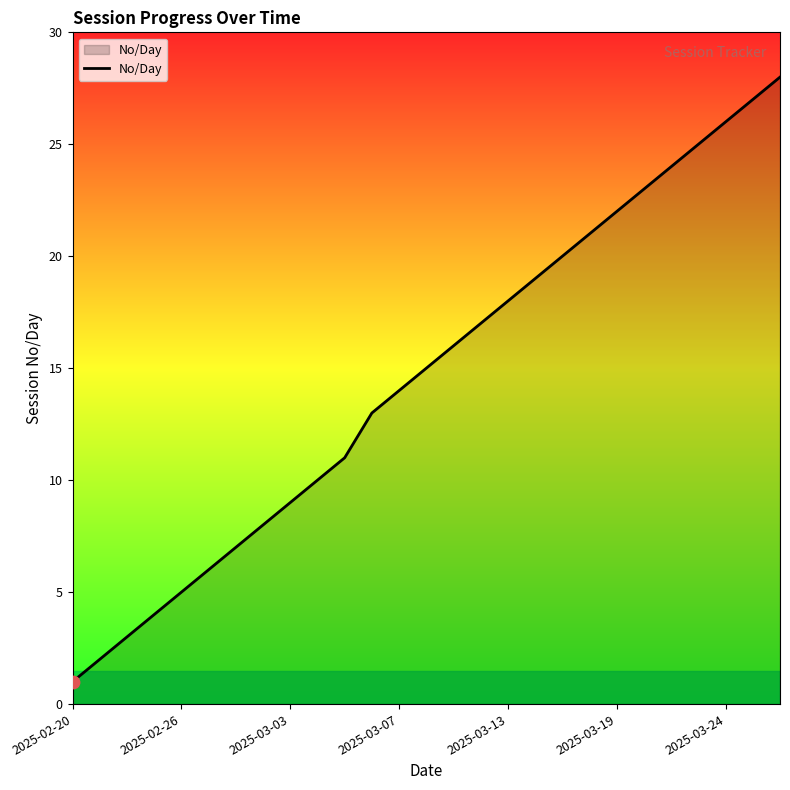

What is the greatest value displayed?

28